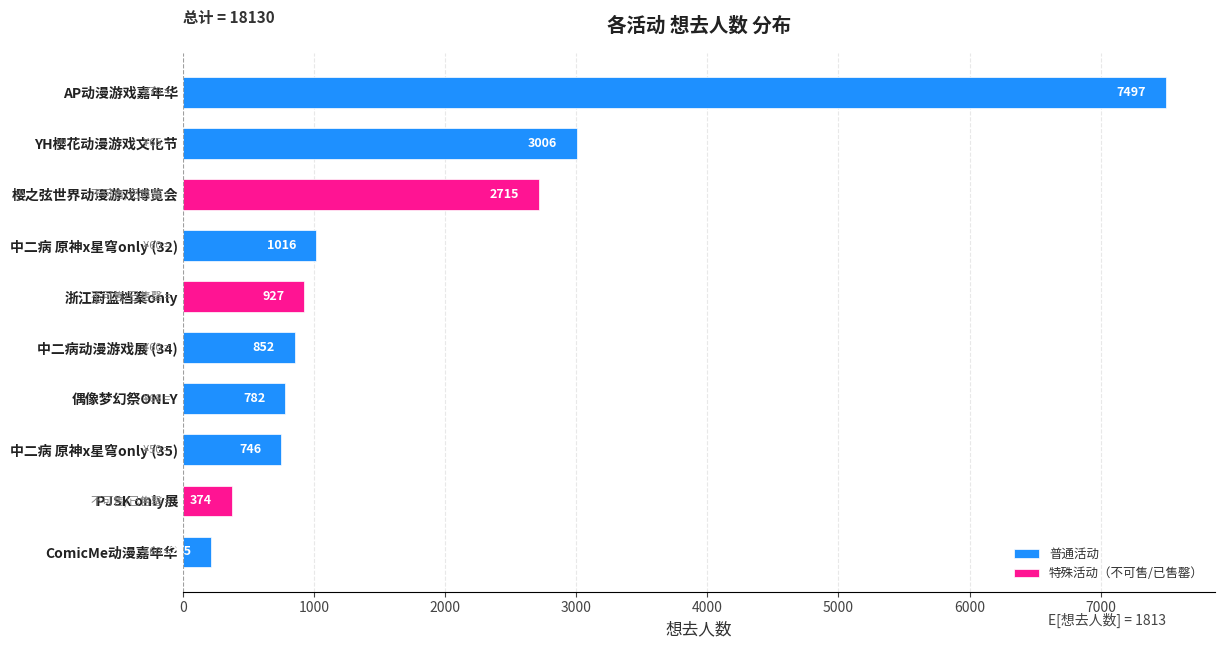

What is the minimum value for 普通活动?

215